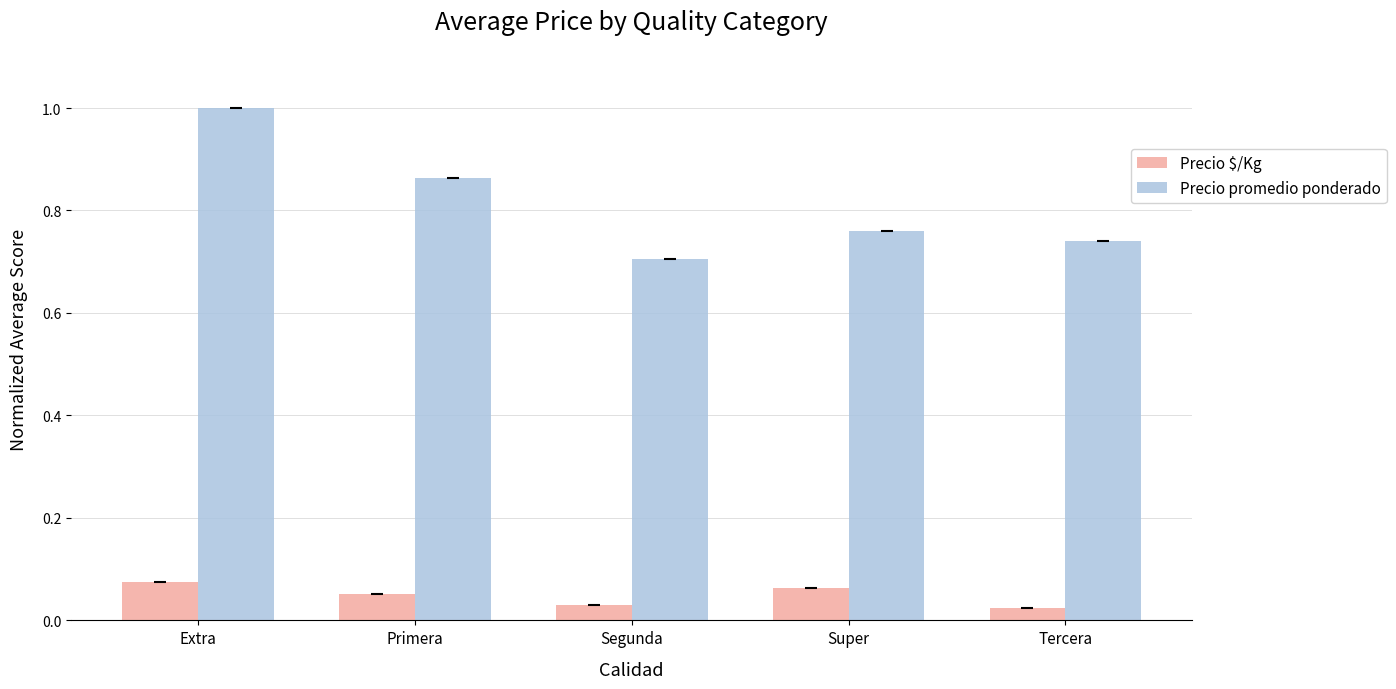

What is the sum of all Precio promedio ponderado values?

4.1